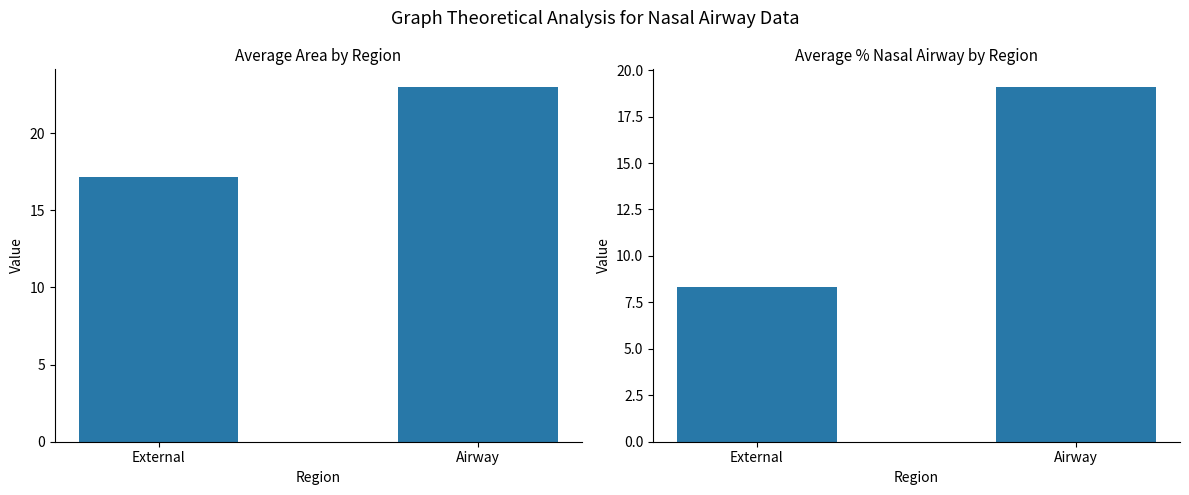

Reading left to right, extract all data points from this chart.

Average Area: External=17.1	Airway=23.0
Avg % Nasal Airway: External=8.3	Airway=19.1